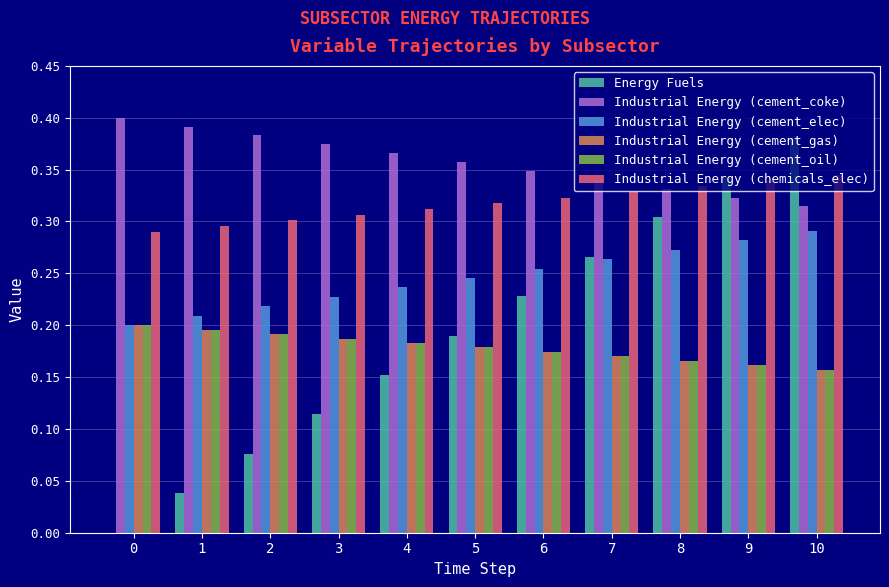

How many groups of bars are there?

11